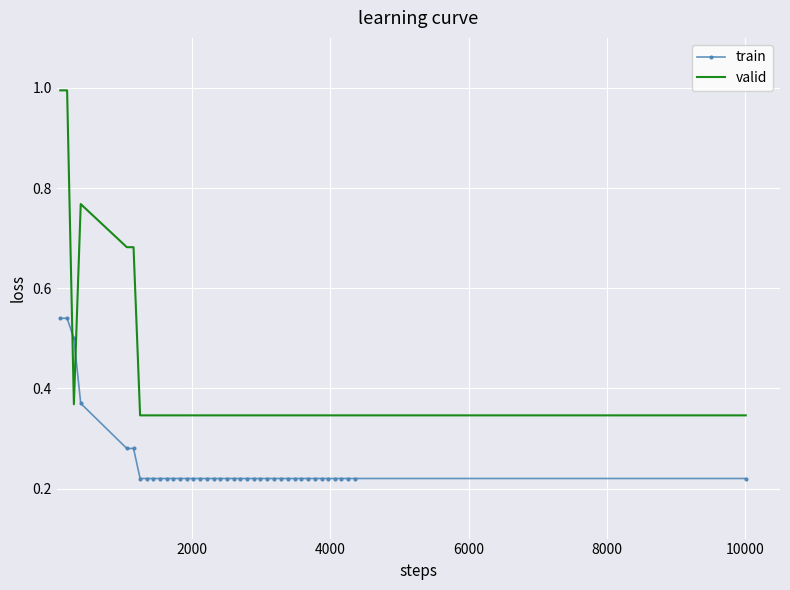

List the series in order of their overall mean, lowest first.

train, valid